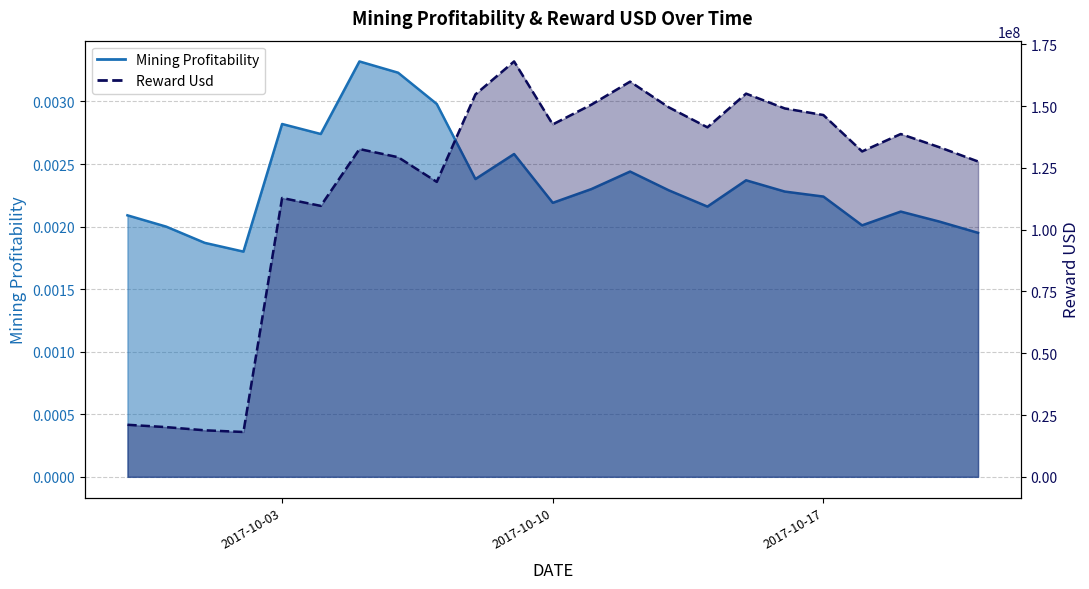

What is the spread (max minus min) of values at 2017-10-17?

146366435.0